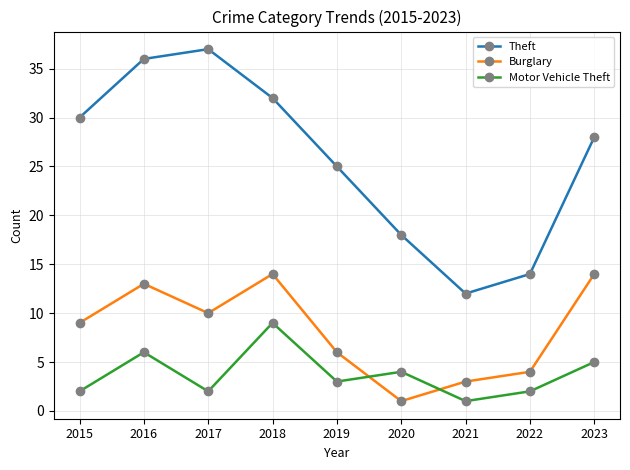

Reading left to right, what are all the values shown in this chart?

Theft: 30	36	37	32	25	18	12	14	28
Burglary: 9	13	10	14	6	1	3	4	14
Motor Vehicle Theft: 2	6	2	9	3	4	1	2	5